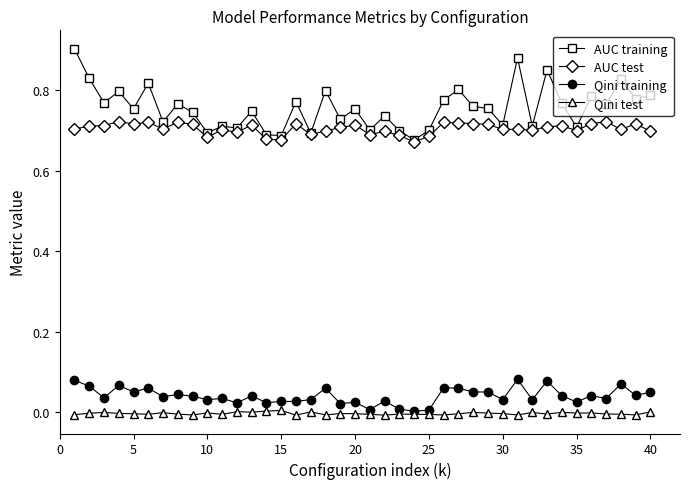

True or false: AUC training has more than 0 interior local peaks.

True